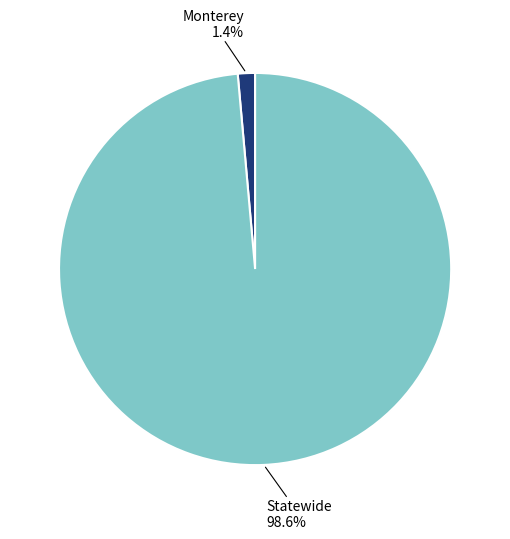

Is it true that Statewide is 99% of the pie?

True